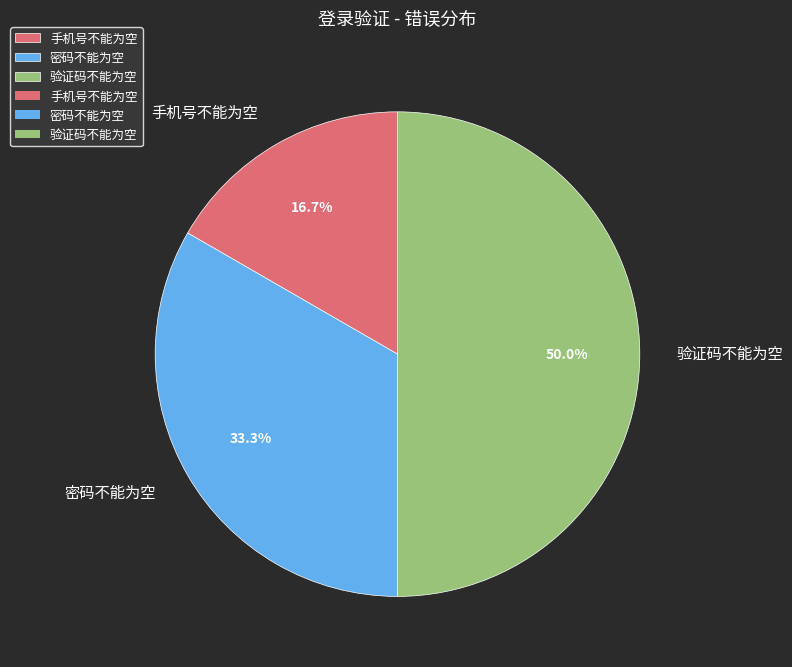

Rank the categories by value from highest to lowest.

验证码不能为空, 密码不能为空, 手机号不能为空